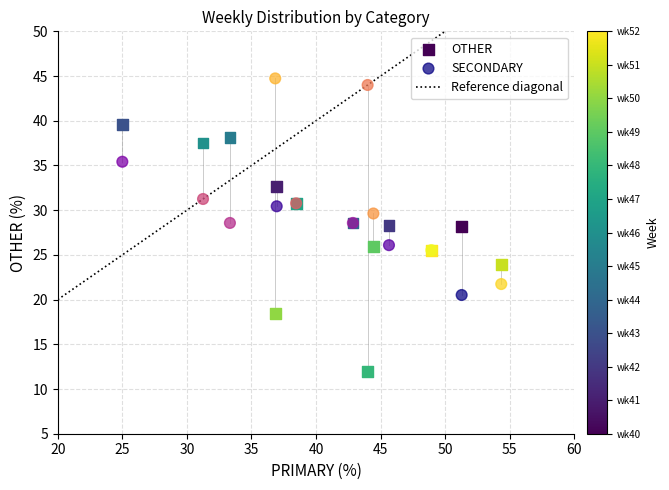

Which series reaches the maximum Y coordinate?

SECONDARY